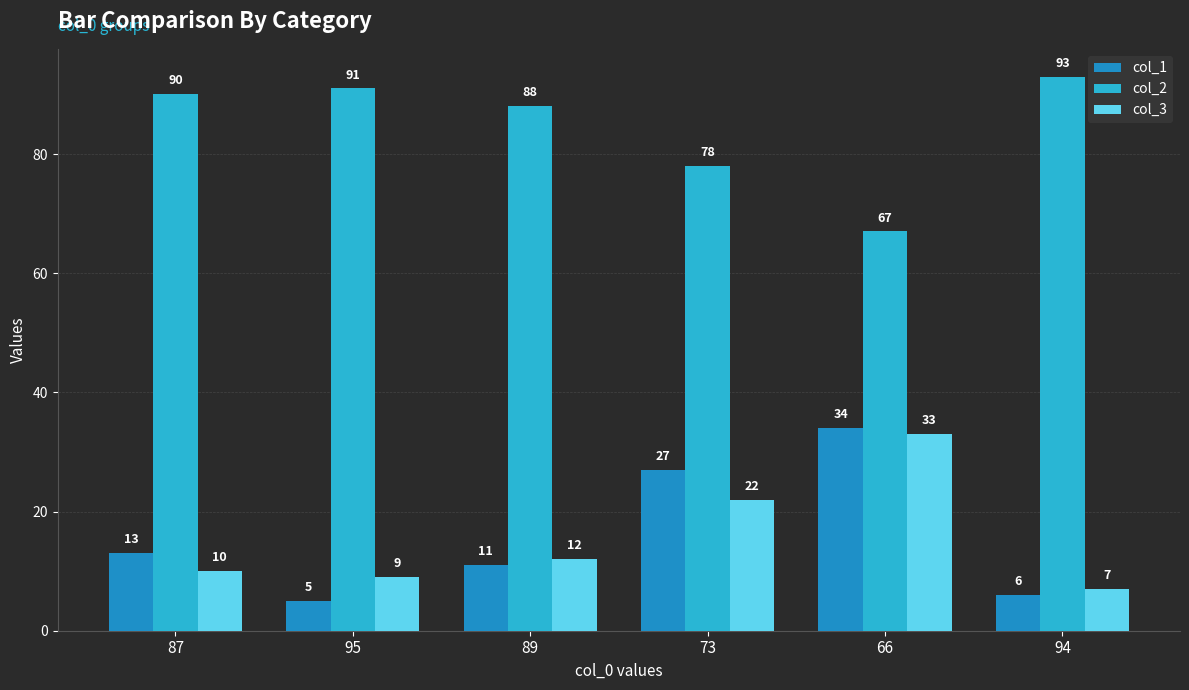

Reading left to right, what are all the values shown in this chart?

col_1: 87=13	95=5	89=11	73=27	66=34	94=6
col_2: 87=90	95=91	89=88	73=78	66=67	94=93
col_3: 87=10	95=9	89=12	73=22	66=33	94=7